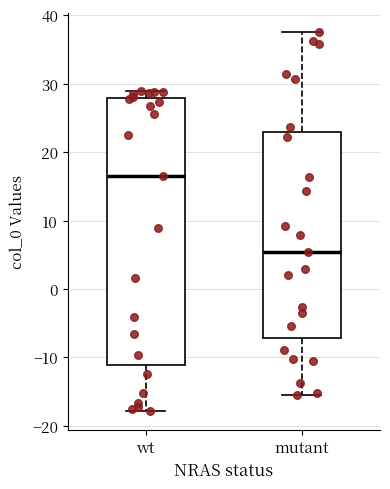

Where does the median line of the box for wt sit on the y-axis? The values are not printed on the chart, so give them approximately, as read against the axis.

17